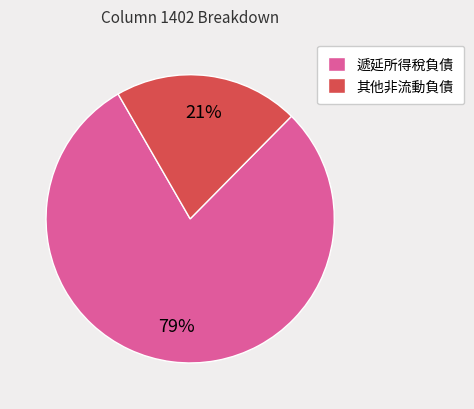

Count the number of slices in the pie.

2